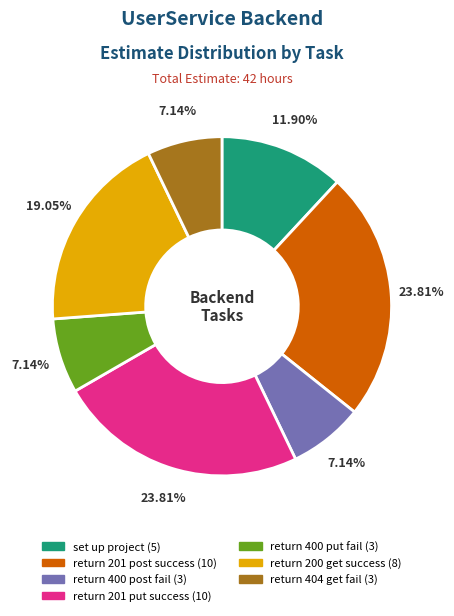

What is the ratio of the value at return 400 put fail to the value at return 404 get fail?

1.0